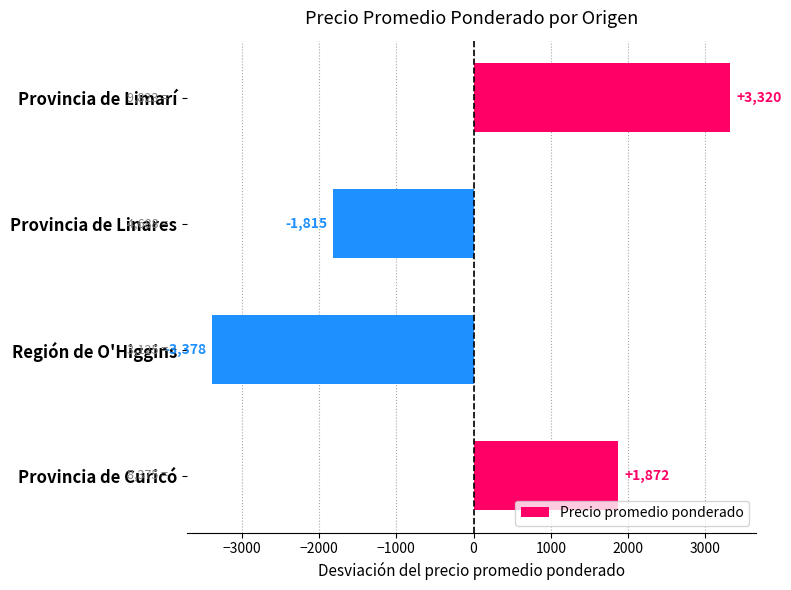

Where is the data nearest to the value -28?

Provincia de Linares